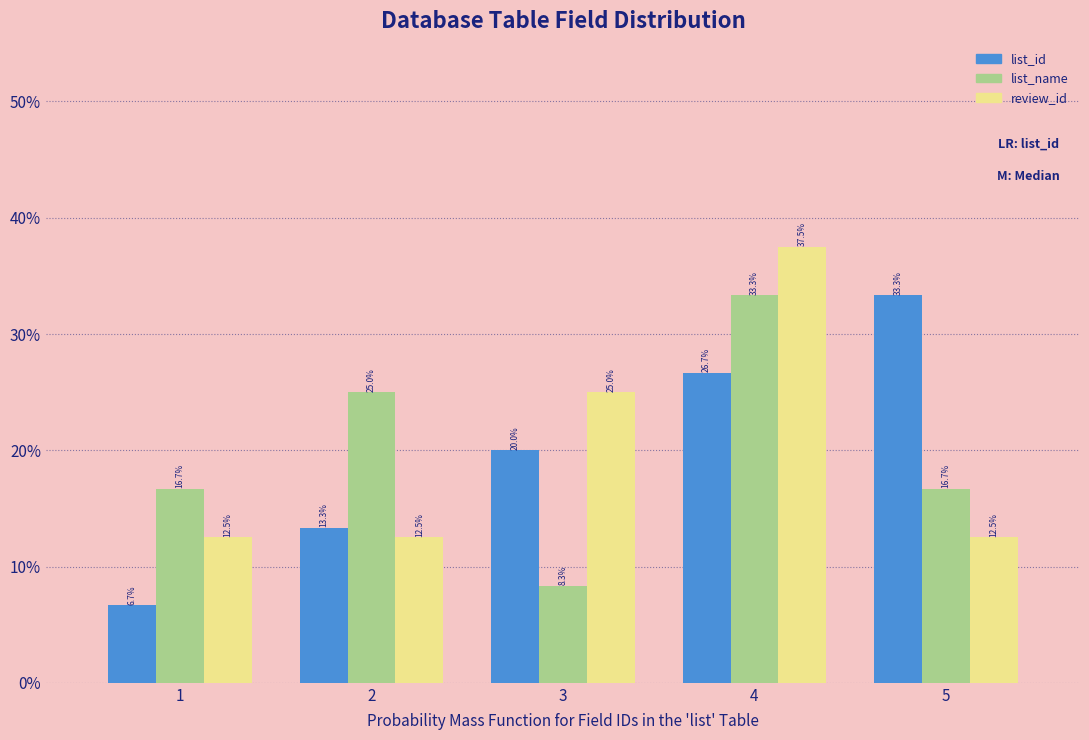

Reading right to left, list all the values displayed in this chart.

list_id: 5=33.3	4=26.7	3=20.0	2=13.3	1=6.7
list_name: 5=16.7	4=33.3	3=8.3	2=25.0	1=16.7
review_id: 5=12.5	4=37.5	3=25.0	2=12.5	1=12.5